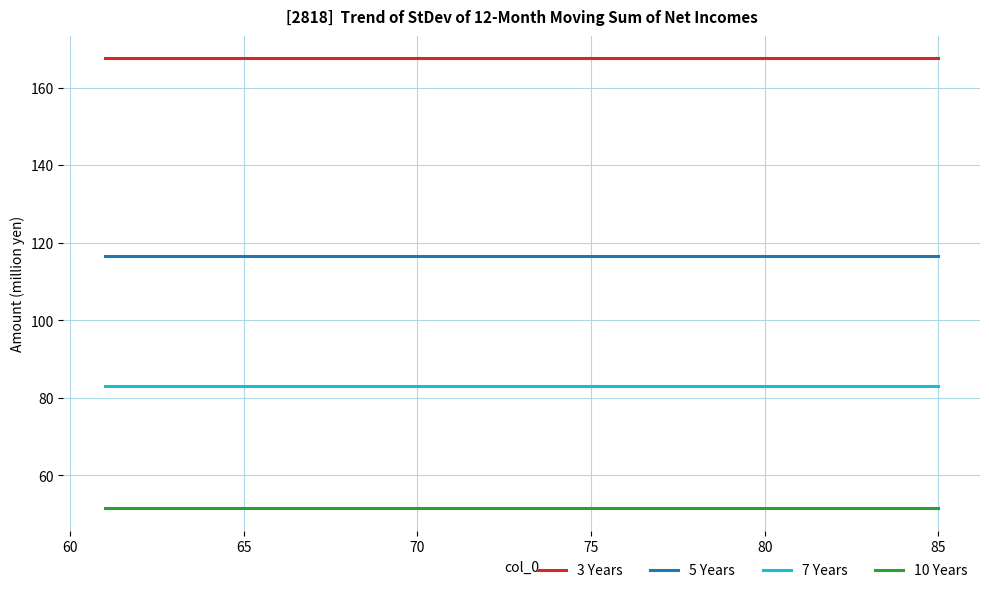

True or false: 7 Years and 10 Years cross at least once.

False